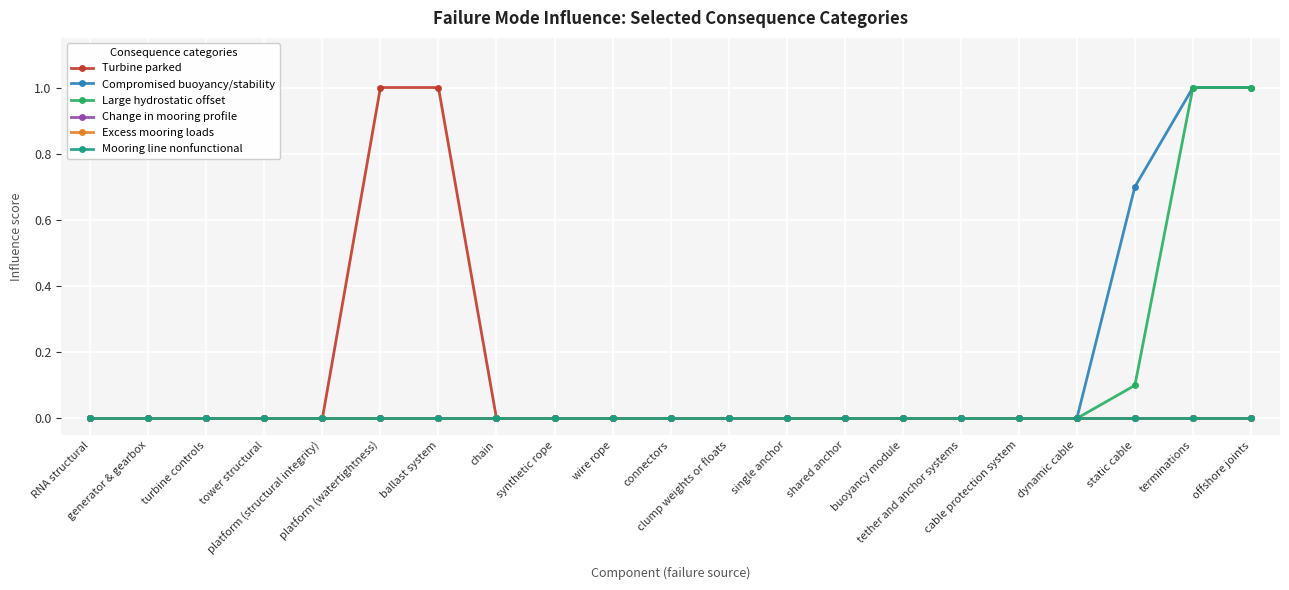

What position from the right is dynamic cable?

4